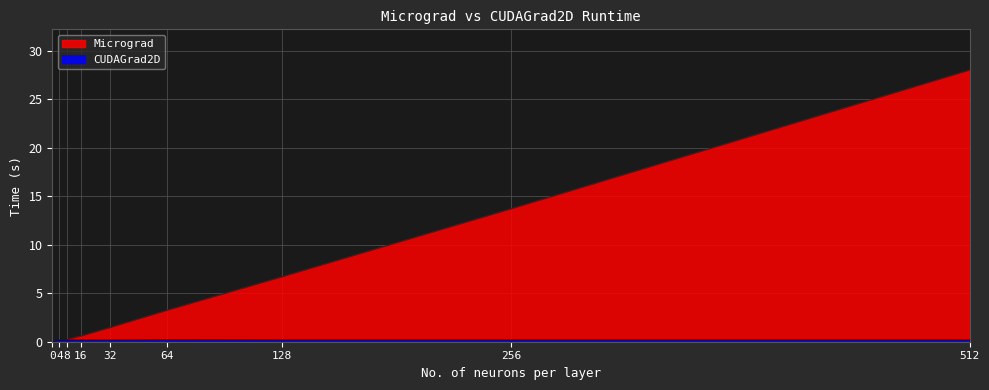

What are all the series names shown in the legend?

Micrograd, CUDAGrad2D